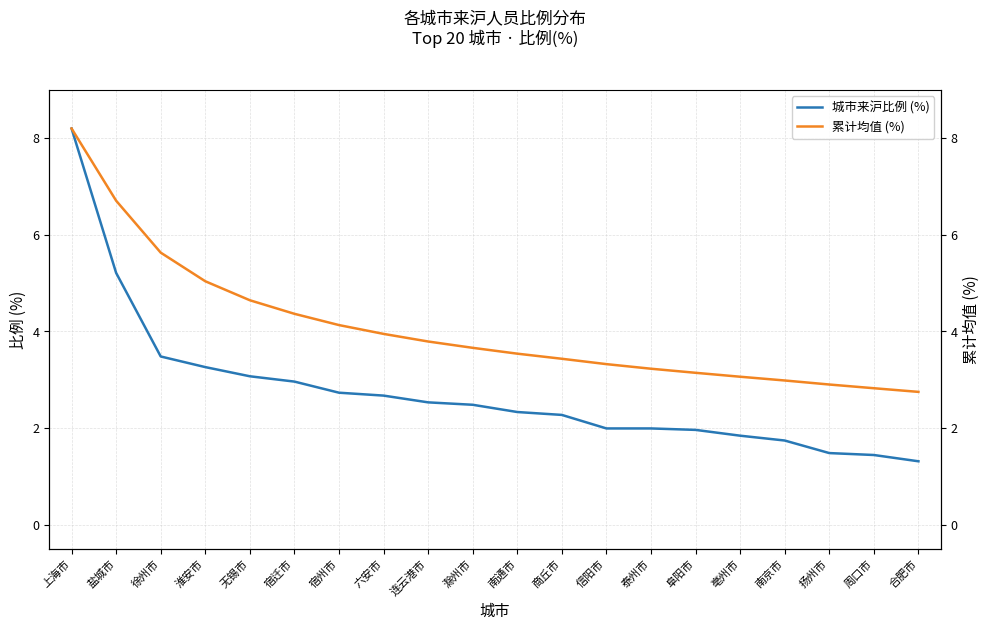

Reading left to right, transcribe all the data shown in this chart.

城市来沪比例 (%): 8.2	5.2	3.5	3.3	3.1	3.0	2.7	2.7	2.5	2.5	2.3	2.3	2.0	2.0	2.0	1.8	1.7	1.5	1.4	1.3
累计均值 (%): 8.2	6.7	5.6	5.0	4.6	4.4	4.1	3.9	3.8	3.7	3.5	3.4	3.3	3.2	3.1	3.1	3.0	2.9	2.8	2.7